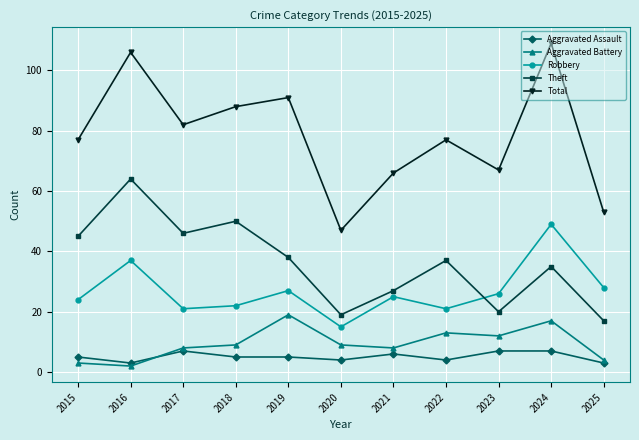

Which series has the widest spread of values?

Total